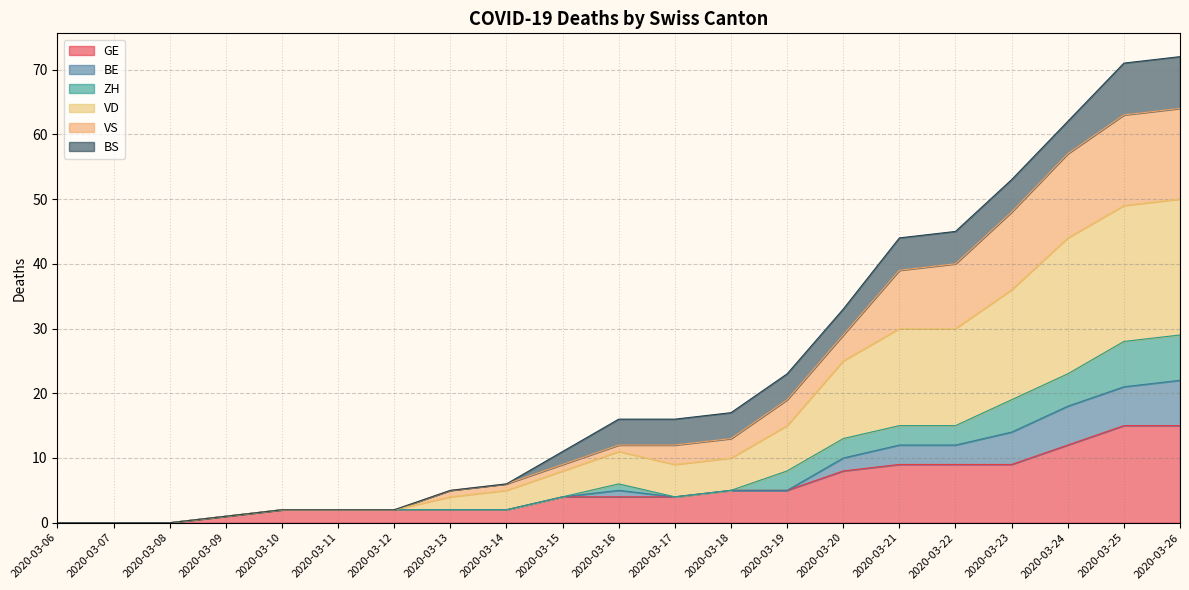

True or false: GE has a value of 14 at 2020-03-21.

False